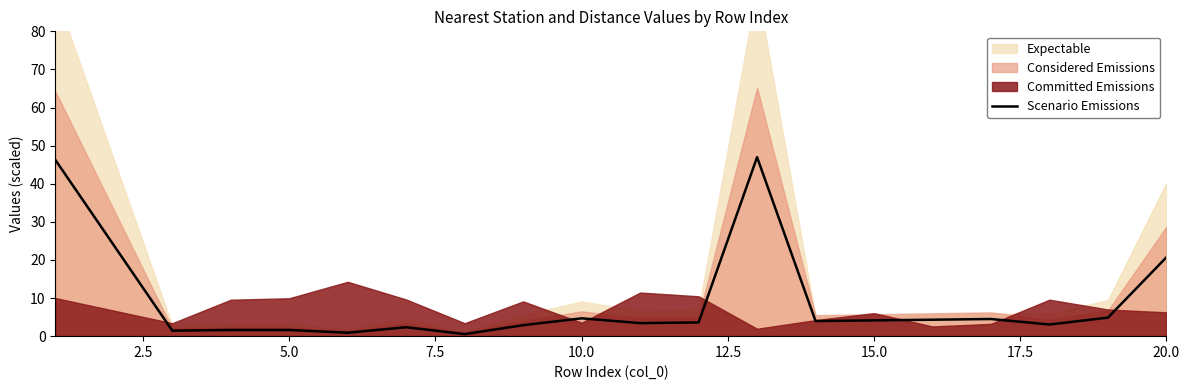

True or false: Scenario Emissions has a value of 1.9 at 10.0.

False